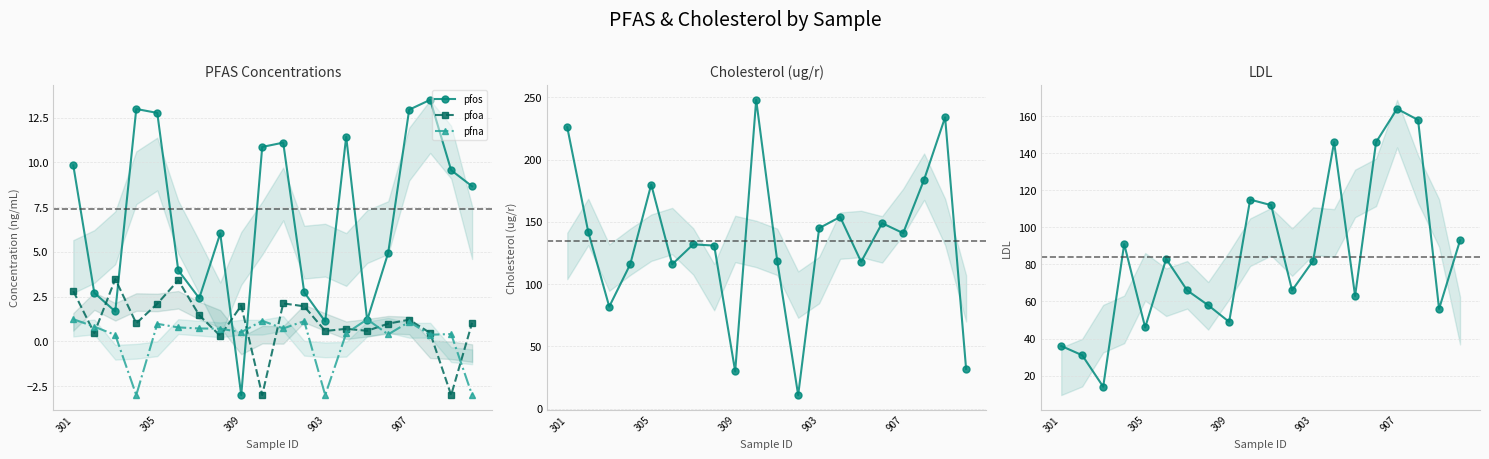

How many values in the chol_ugr series exceed 141?

9